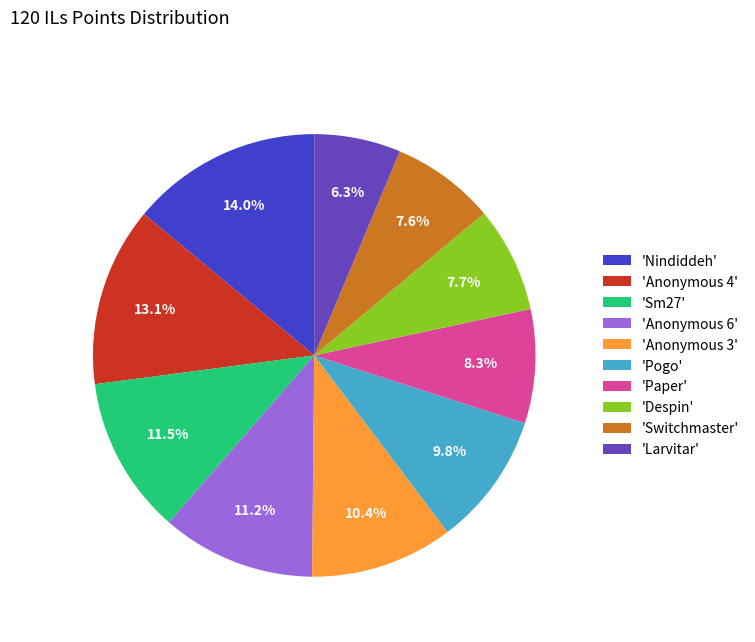

Which has a higher value, 'Switchmaster' or 'Pogo'?

'Pogo'